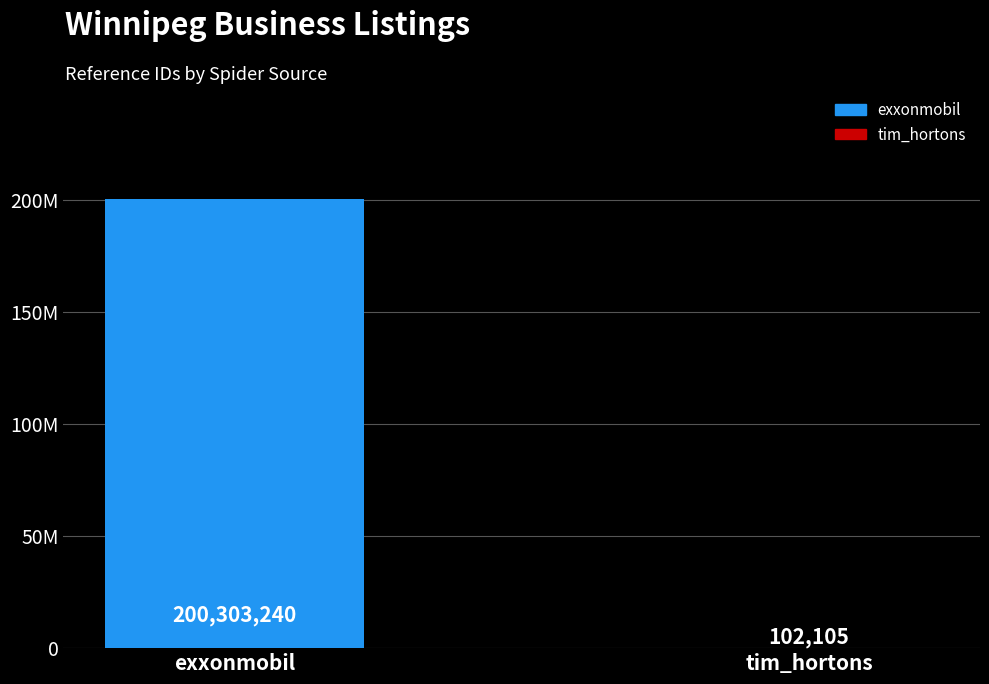

Count the values in the range 102105 to 200303240.

2